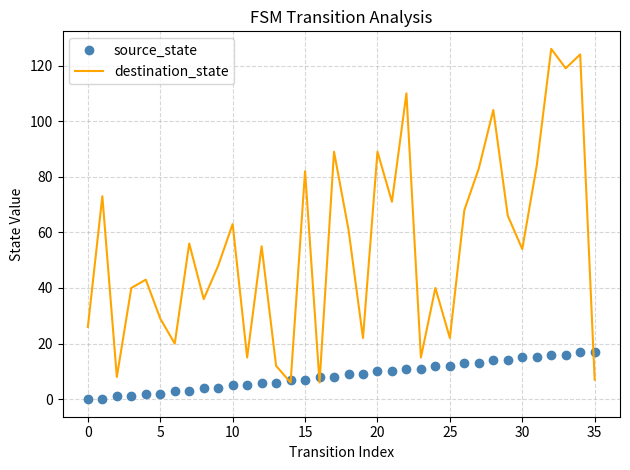

List the series in order of their overall mean, lowest first.

source_state, destination_state